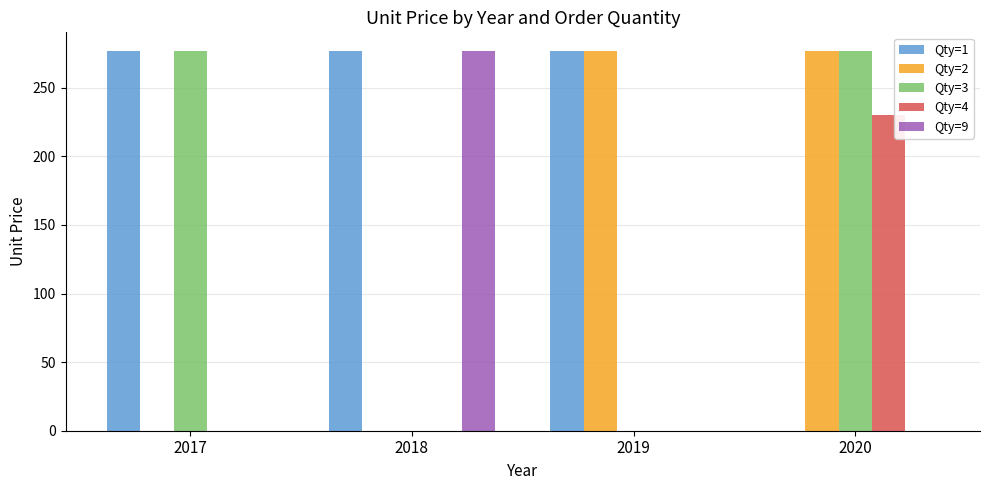

How many categories are shown in the chart?

4